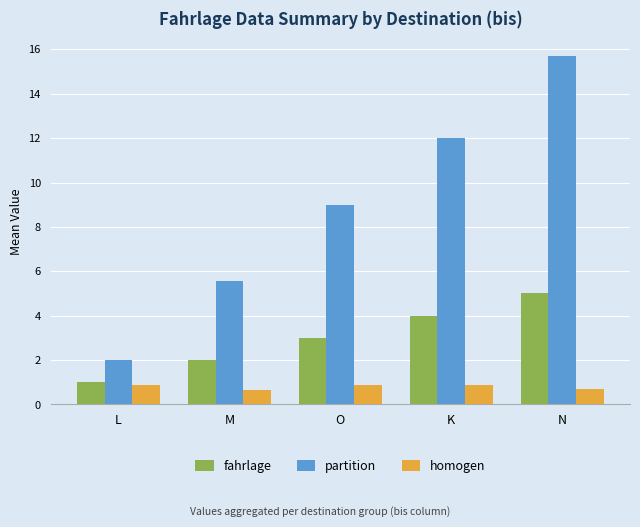

Which series has the widest spread of values?

partition